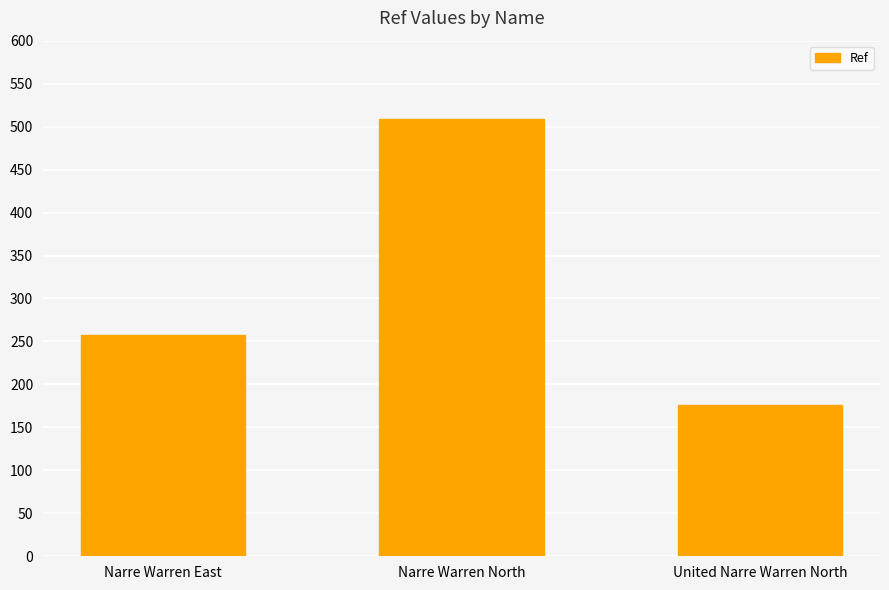

Which category has the highest value across all series?

Narre Warren North